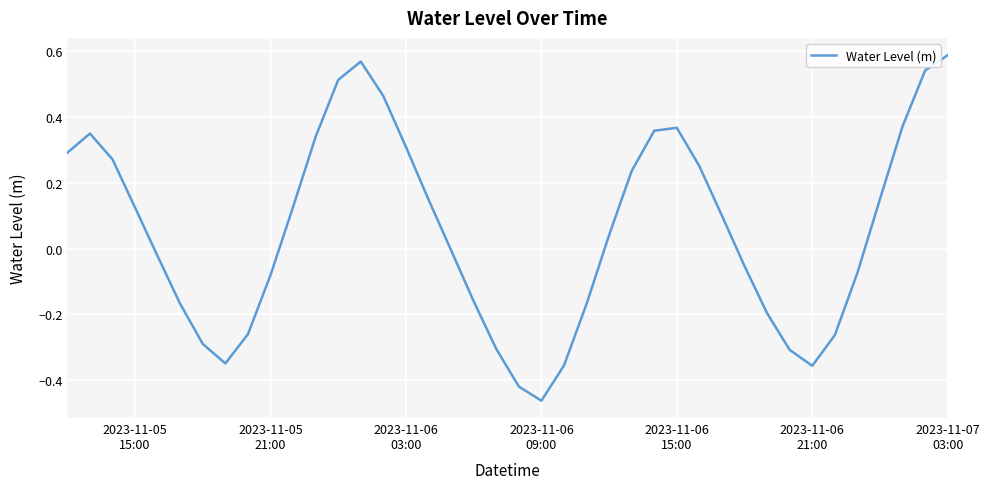

What is the difference between the maximum and minimum values?

1.1